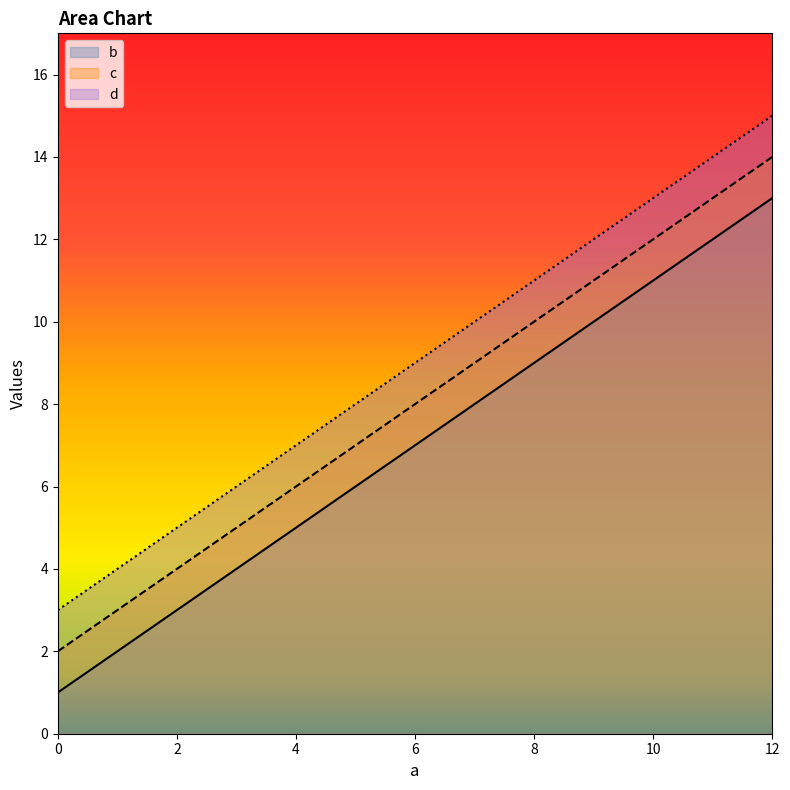

At how many categories does at least one series exceed 9?

2